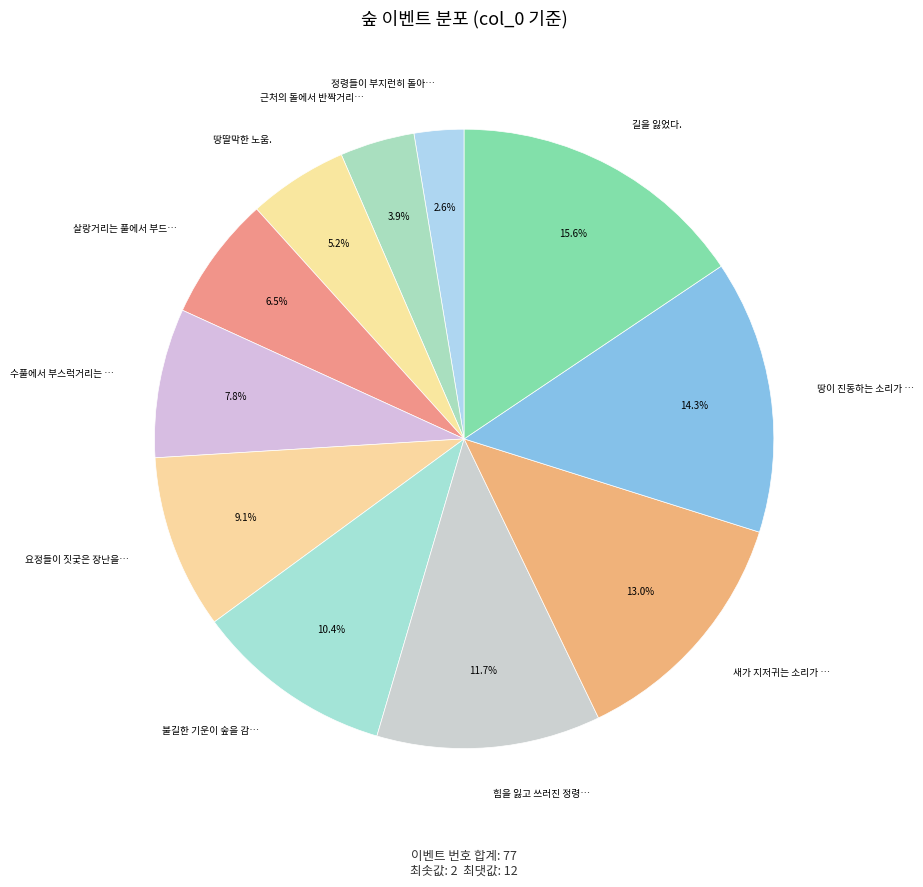

Count the number of slices in the pie.

11